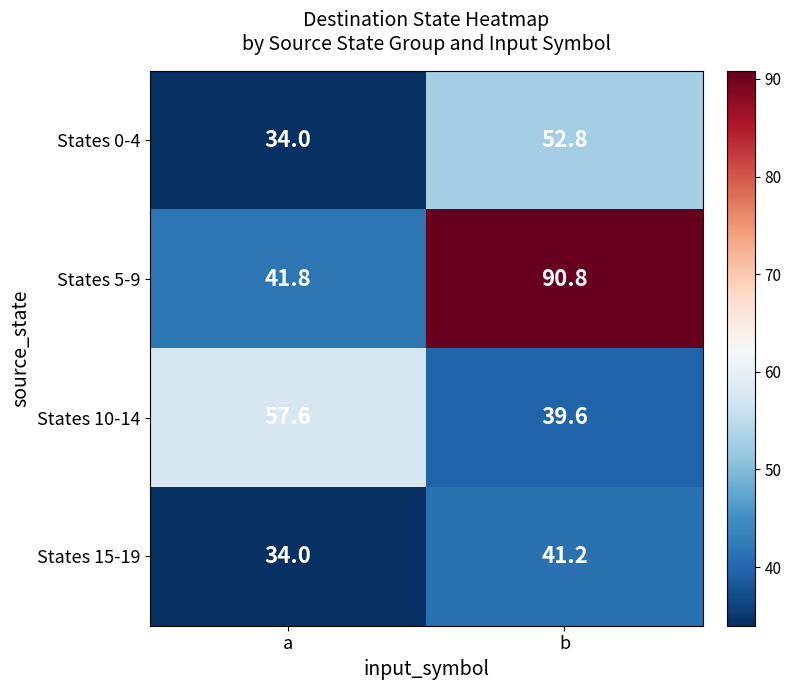

Rank the series by their maximum value, from lowest to highest.

States 15-19, States 0-4, States 10-14, States 5-9